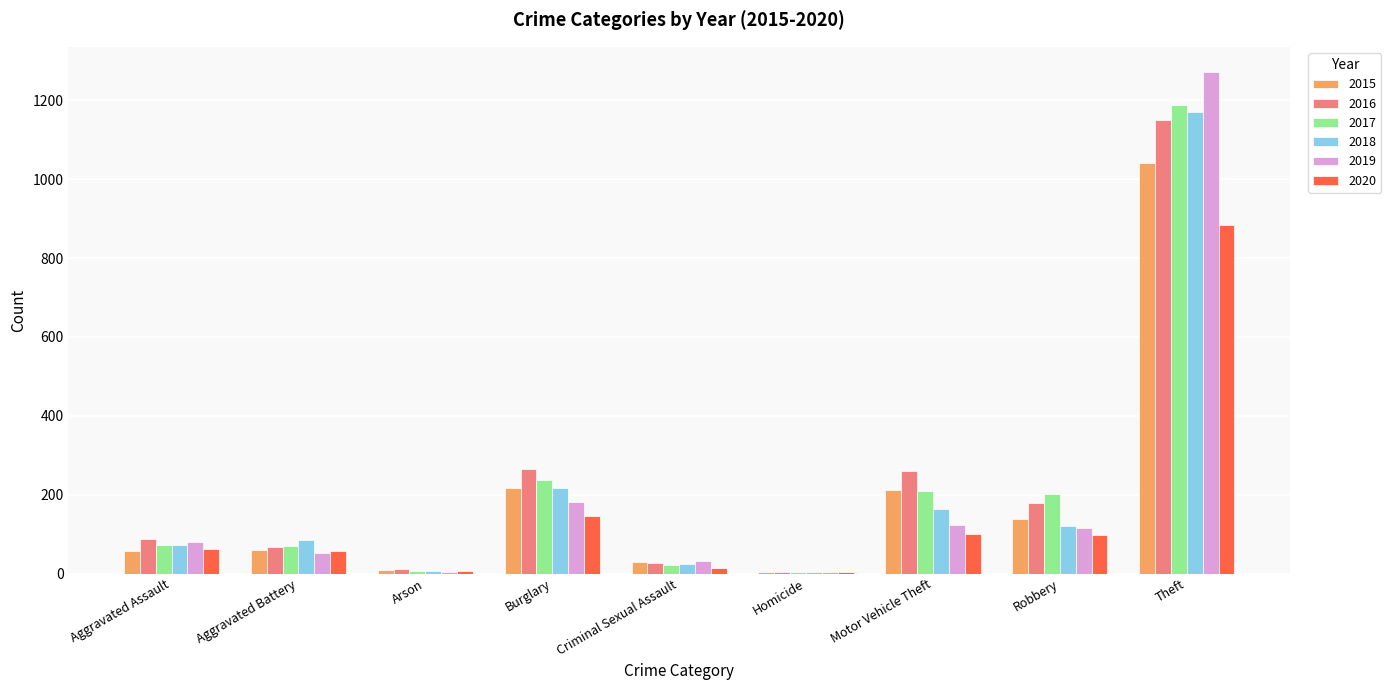

What are all the series names shown in the legend?

2015, 2016, 2017, 2018, 2019, 2020